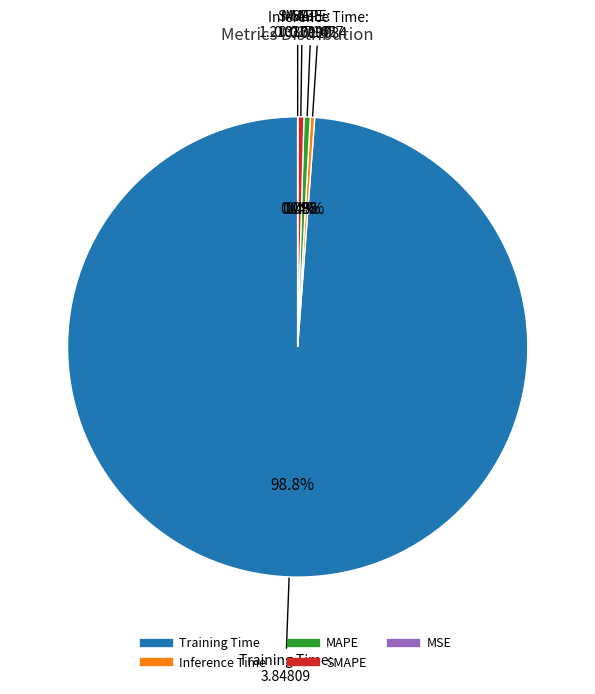

To the nearest percent, what is the difference between the MAPE and Training Time slice percentages?

98%